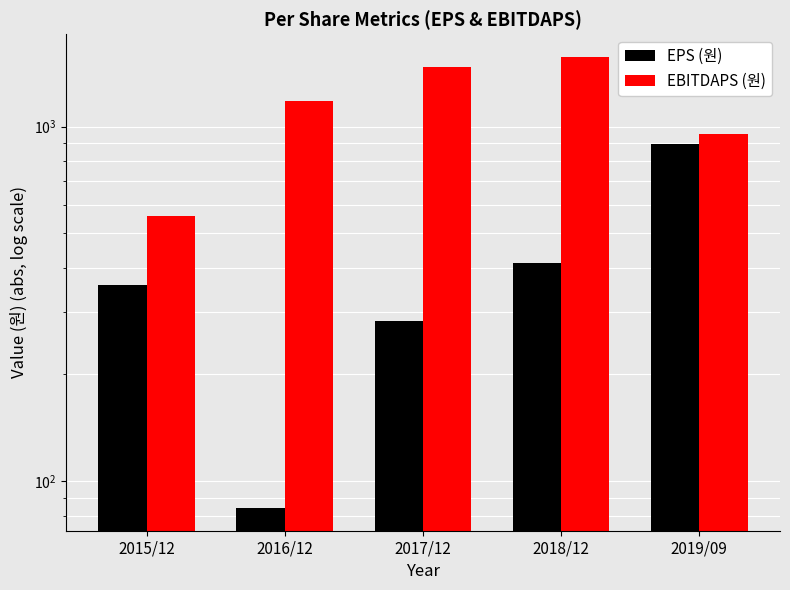

Read the EPS (원) value at 2015/12, to the nearest 100.

400